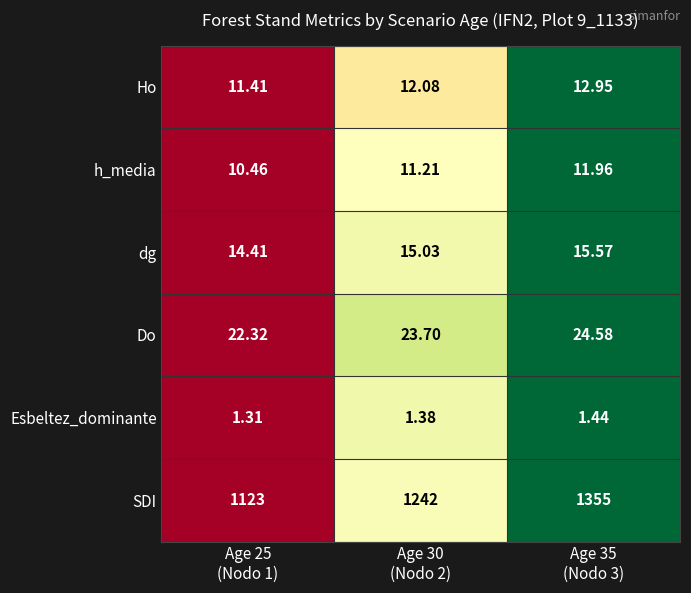

List the series in order of their peak value, lowest first.

Esbeltez_dominante, h_media, Ho, dg, Do, SDI